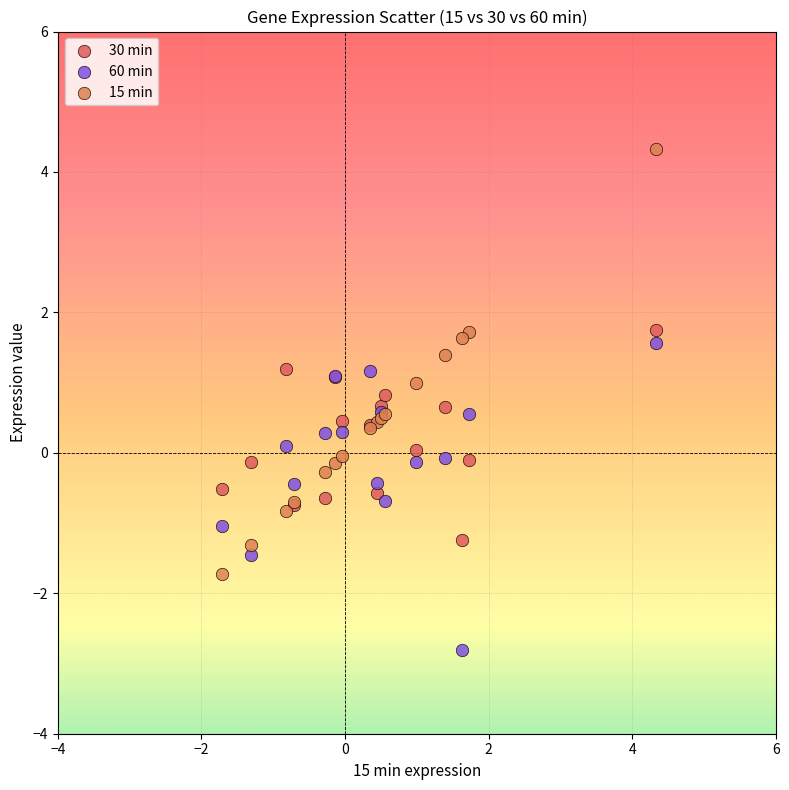

Which series contains the lowest Y value?

60 min